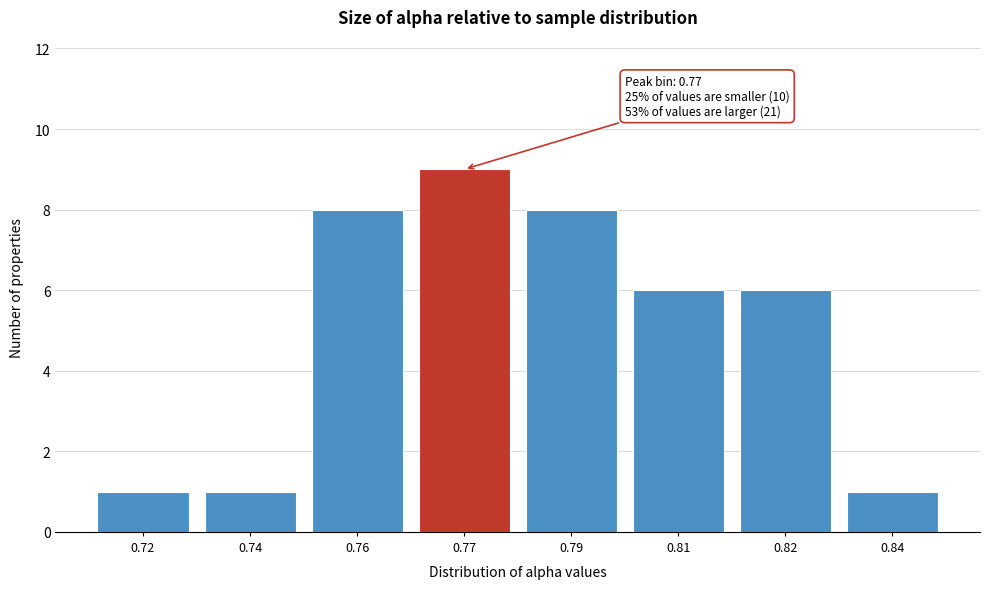

Reading left to right, extract all data points from this chart.

1	1	8	9	8	6	6	1